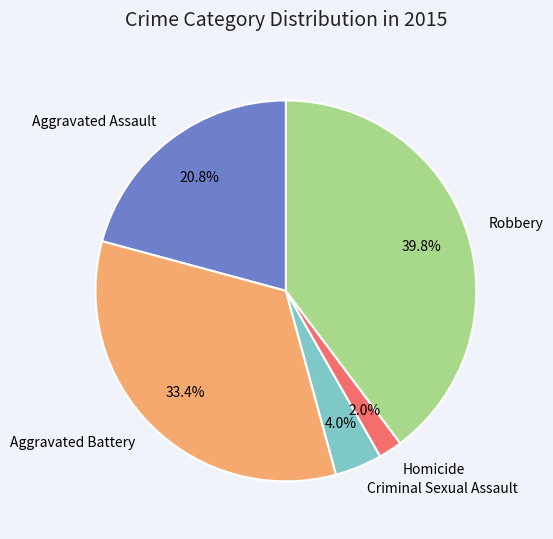

Is Homicide the majority of the pie?

No